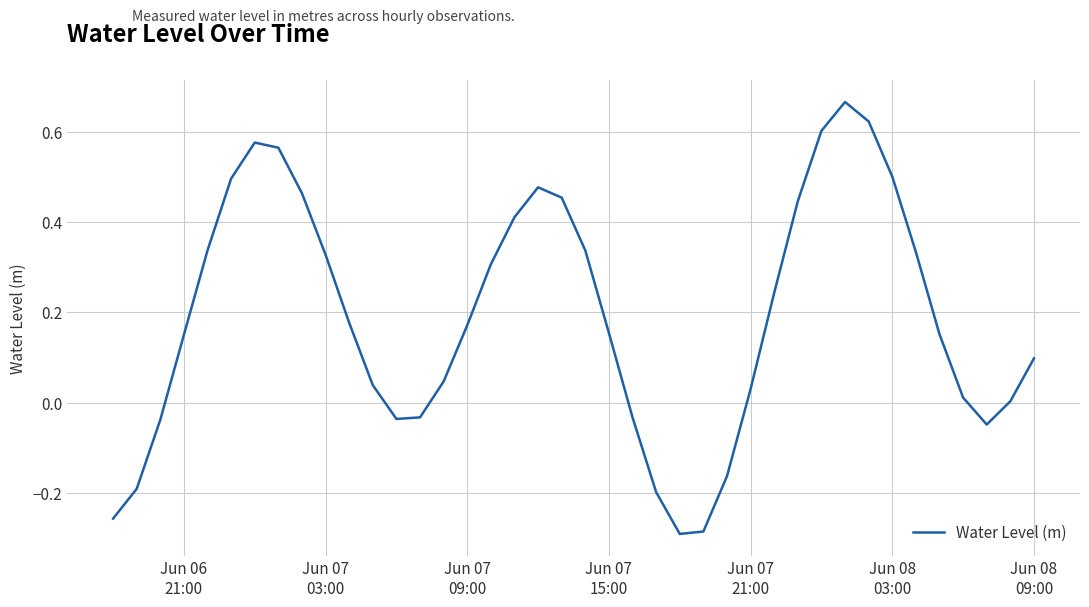

What is the difference between the maximum and minimum values?

1.0